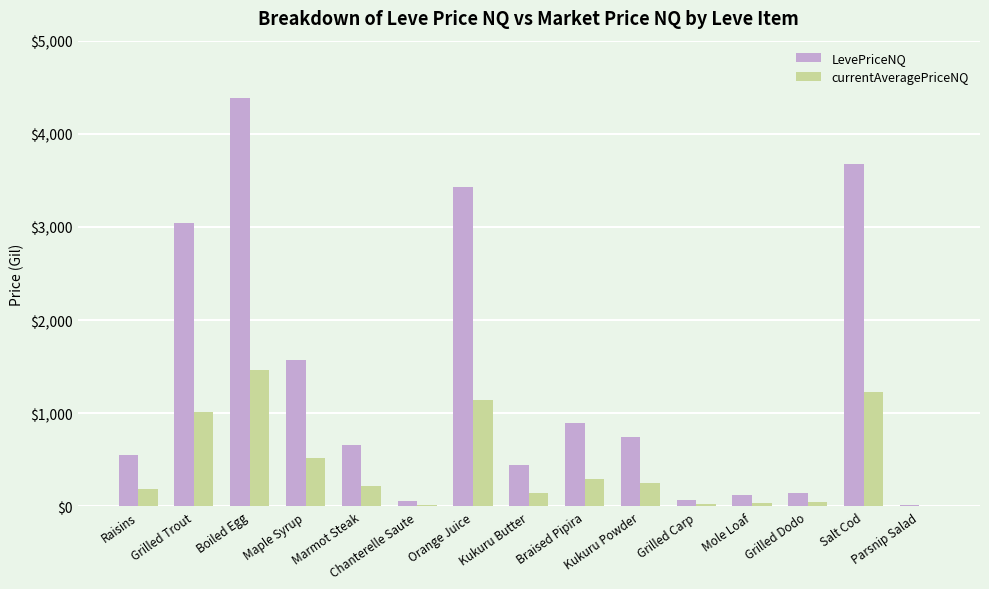

What is the greatest value displayed?

4386.7